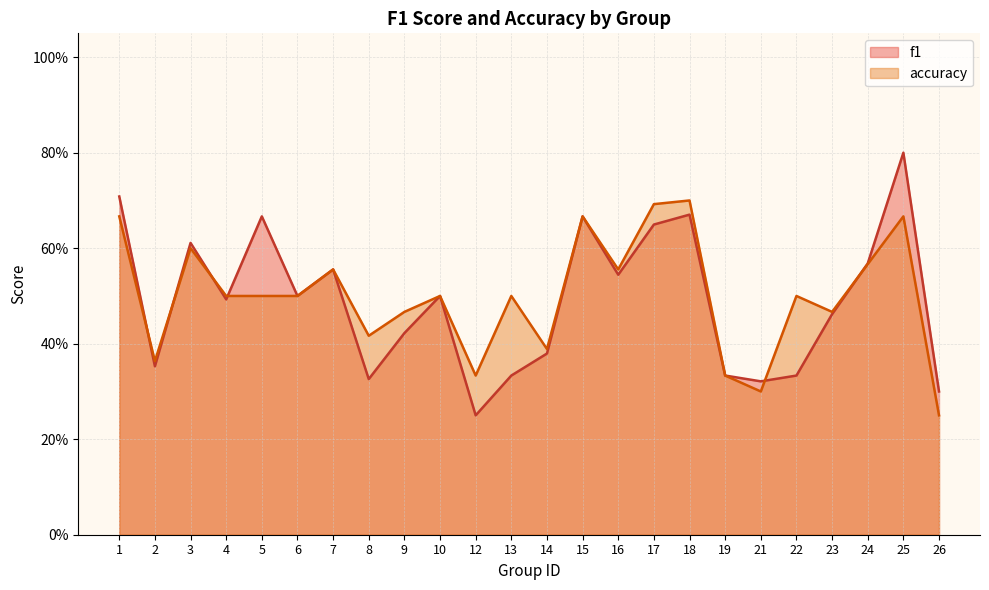

Rank the series by their maximum value, from lowest to highest.

accuracy, f1